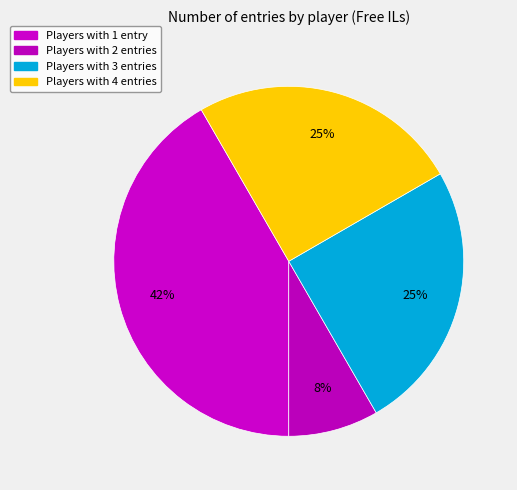

Is there a majority slice in this chart?

No